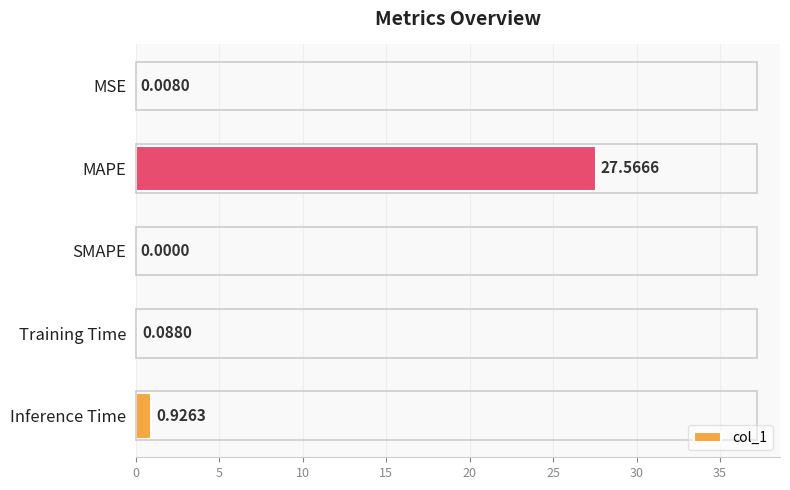

Which has a higher value, MSE or MAPE?

MAPE